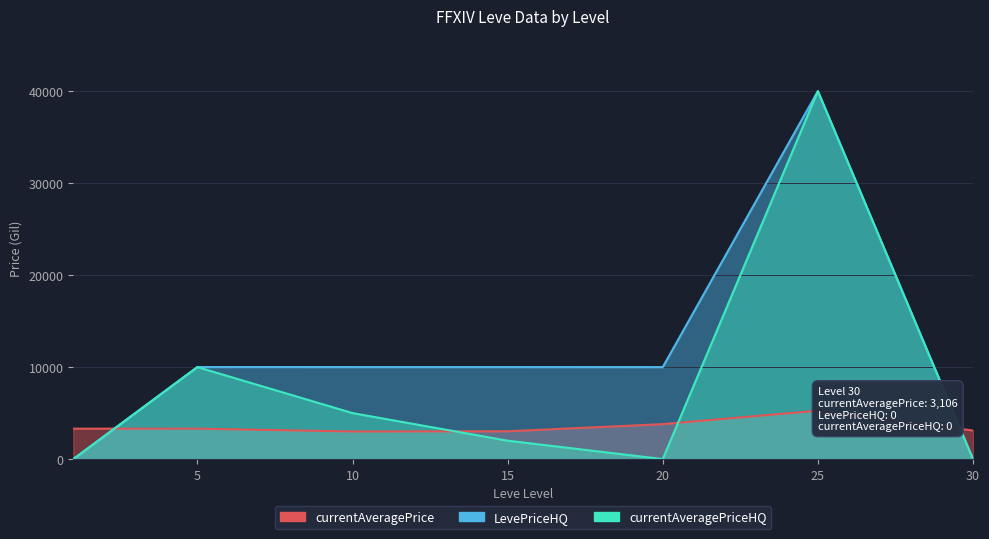

At which label does LevePriceHQ first exceed 10003?

5